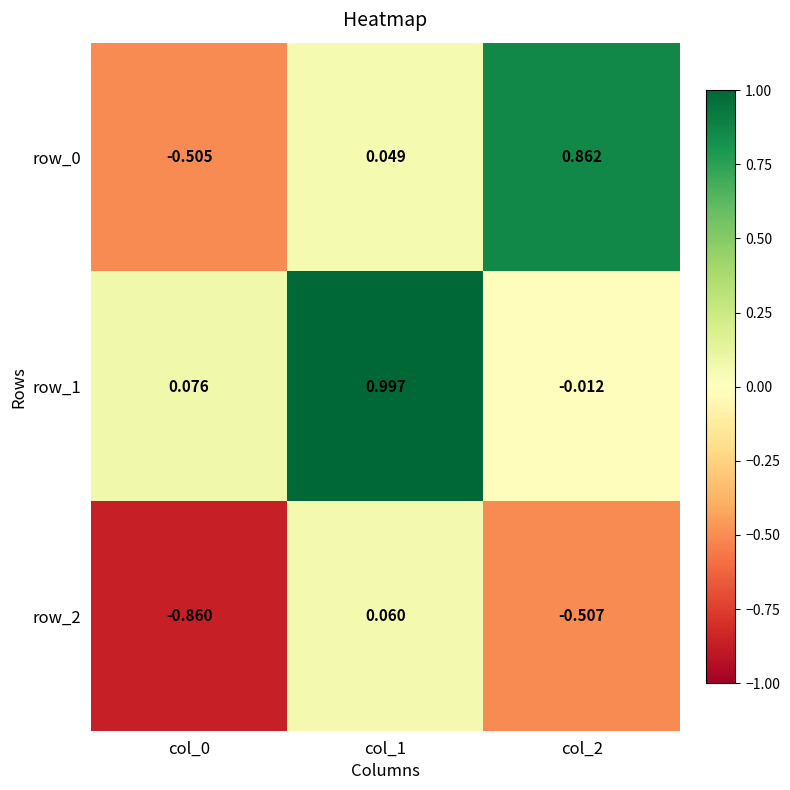

Which series changed the most between col_1 and col_2?

row_1